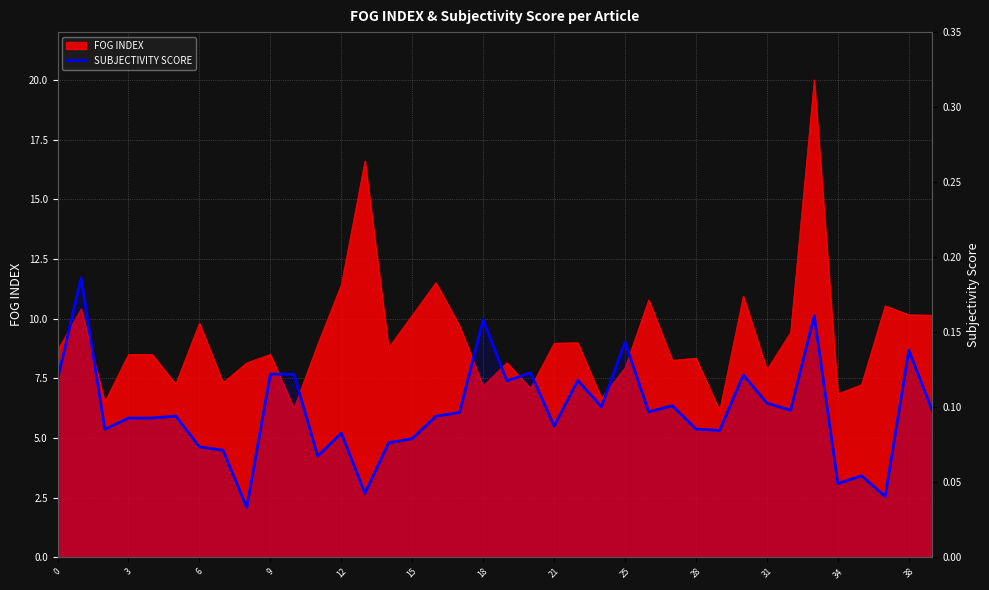

Reading left to right, extract all data points from this chart.

0.1	0.2	0.1	0.1	0.1	0.1	0.1	0.1	0.0	0.1	0.1	0.1	0.1	0.0	0.1	0.1	0.1	0.1	0.2	0.1	0.1	0.1	0.1	0.1	0.1	0.1	0.1	0.1	0.1	0.1	0.1	0.1	0.2	0.0	0.1	0.0	0.1	0.1